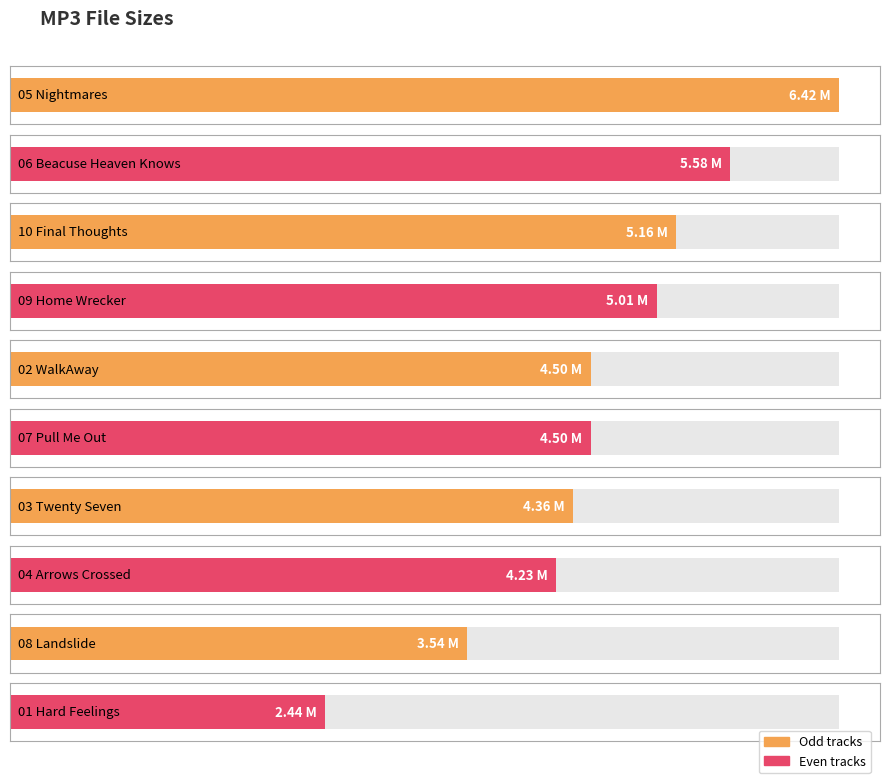

What is the value of the 4th bar from the left?

5.0